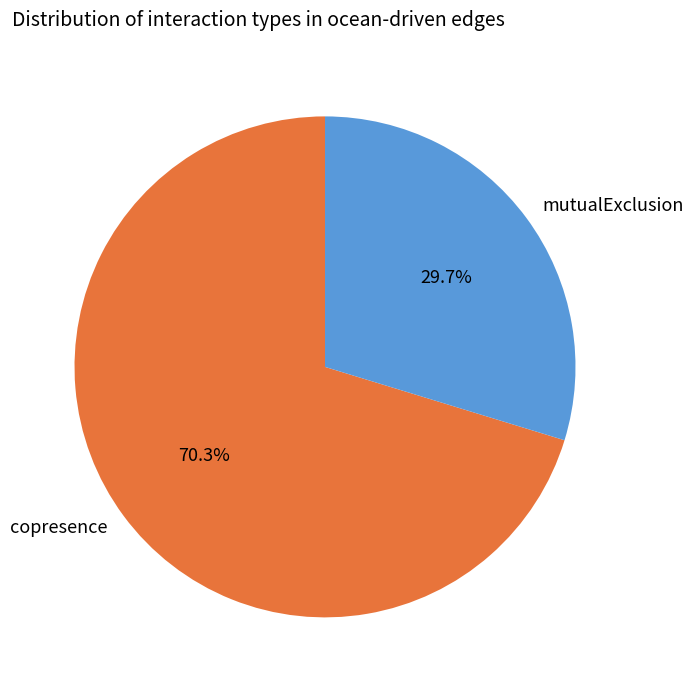

What is the largest slice in the pie chart?

copresence